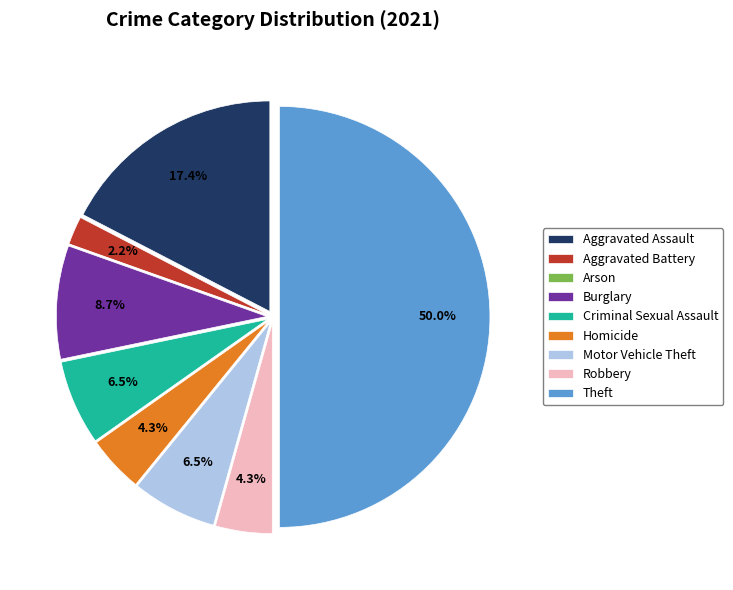

Is it true that Robbery is 4% of the pie?

True